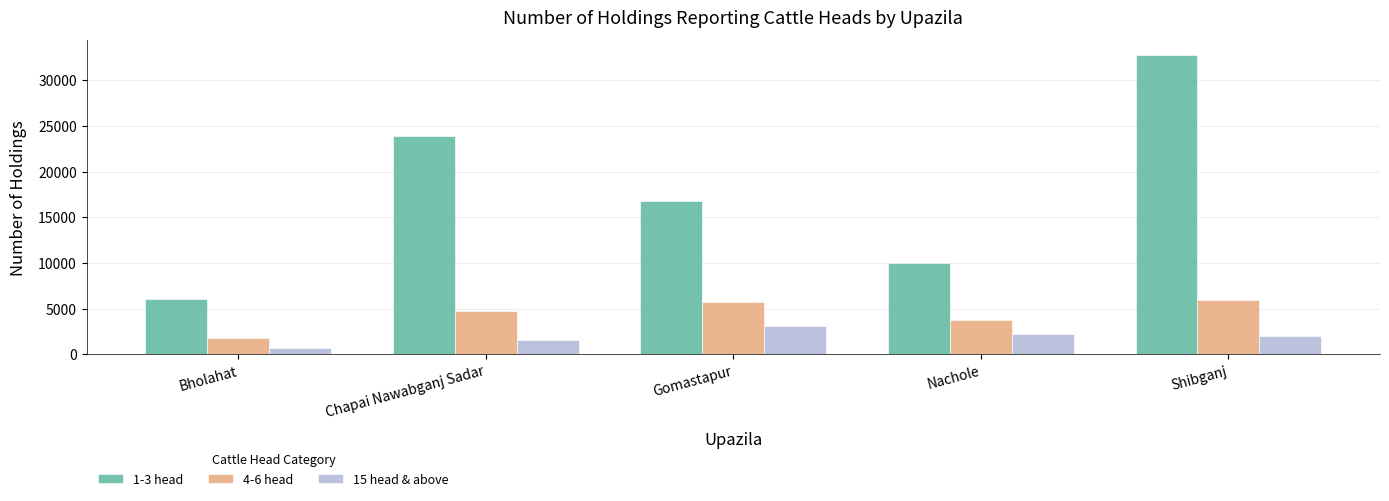

True or false: 1-3 head has a value of 10056 at Nachole.

True